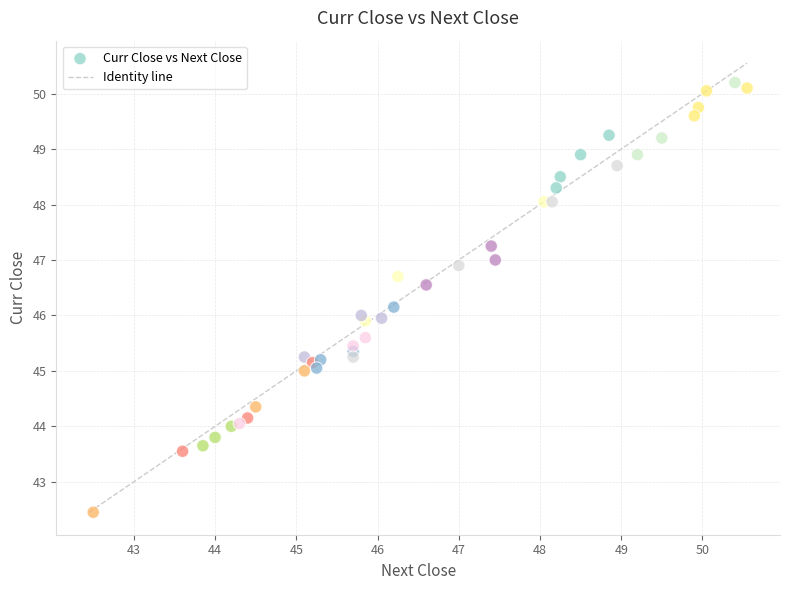

What is the range of X values (max minus min)?

8.0